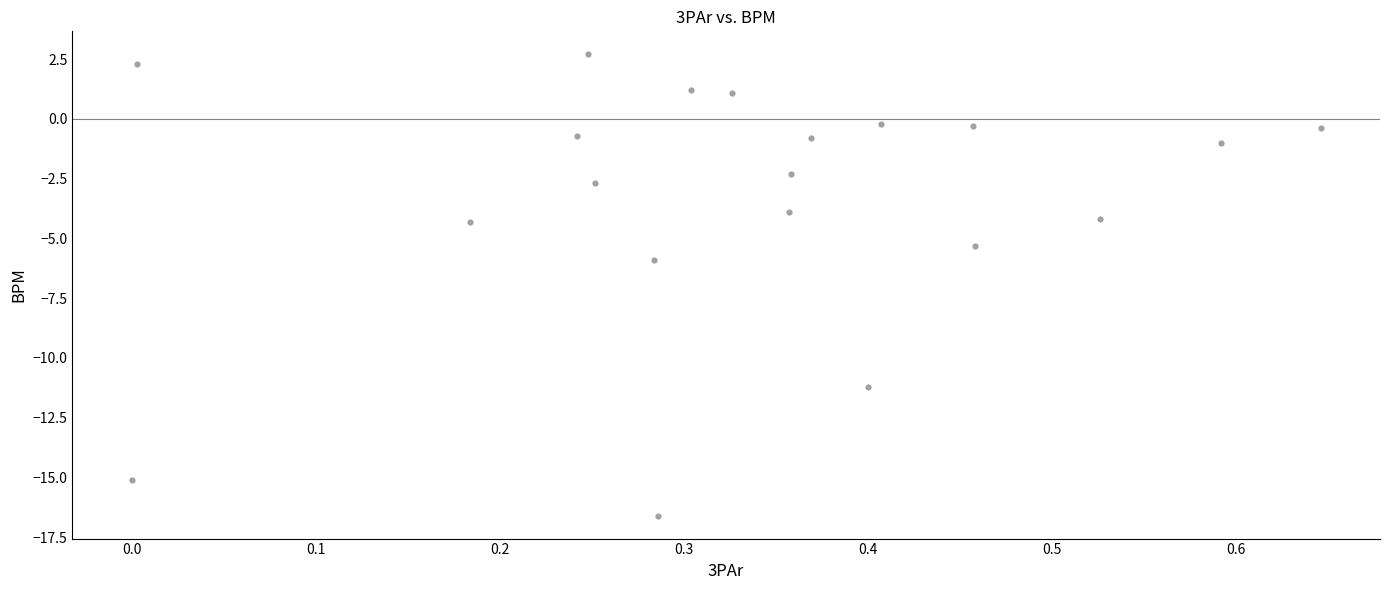

What is the range of X values (max minus min)?

0.6